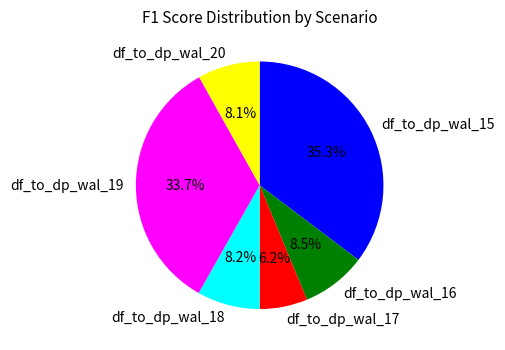

True or false: df_to_dp_wal_20 accounts for 1% of the total.

False